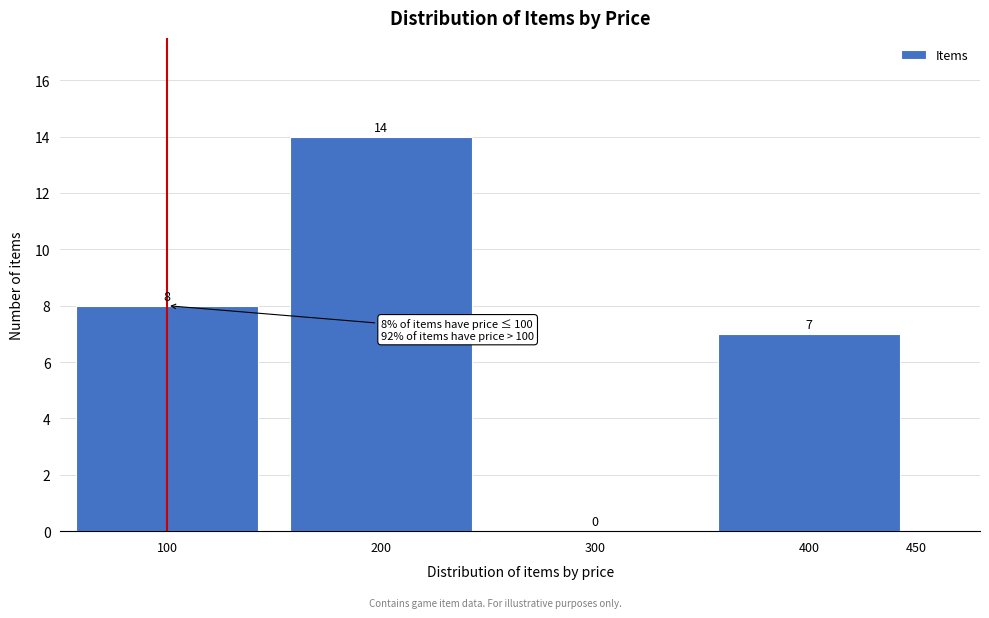

Reading left to right, transcribe this chart: for each bar, give the range it covers on the x-axis and its height.

50 to 150: 8
150 to 250: 14
250 to 350: 0
350 to 450: 7